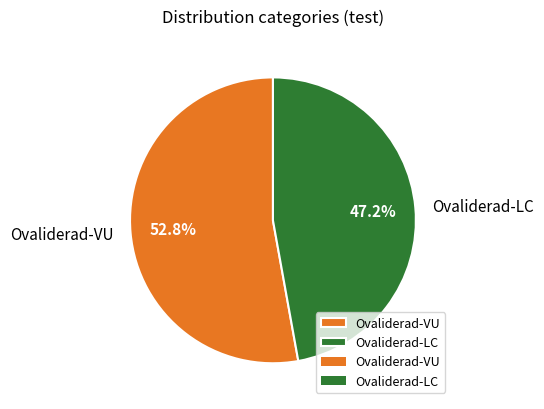

The Ovaliderad-VU slice represents 41% of the pie. True or false?

False